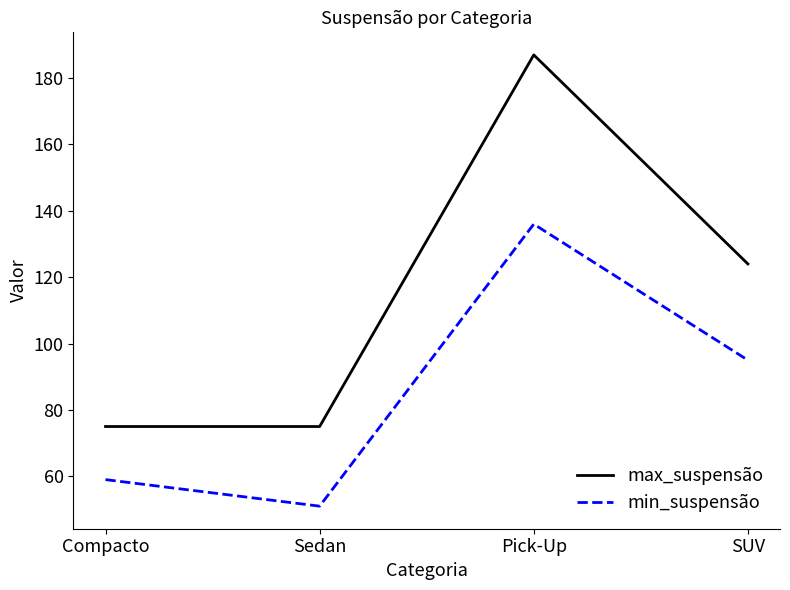

What is the spread (max minus min) of values at Pick-Up?

51